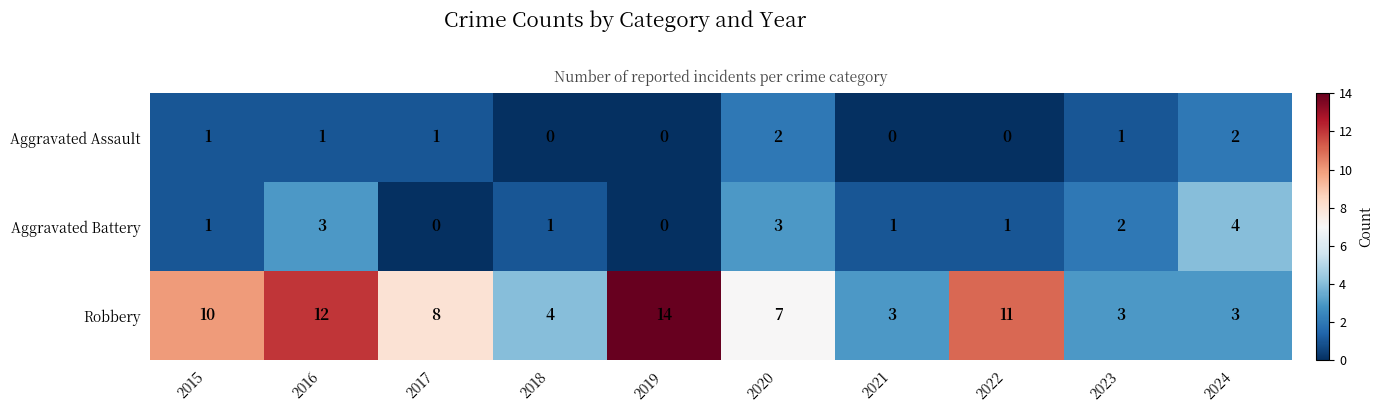

What is the sum of all Aggravated Battery values?

16